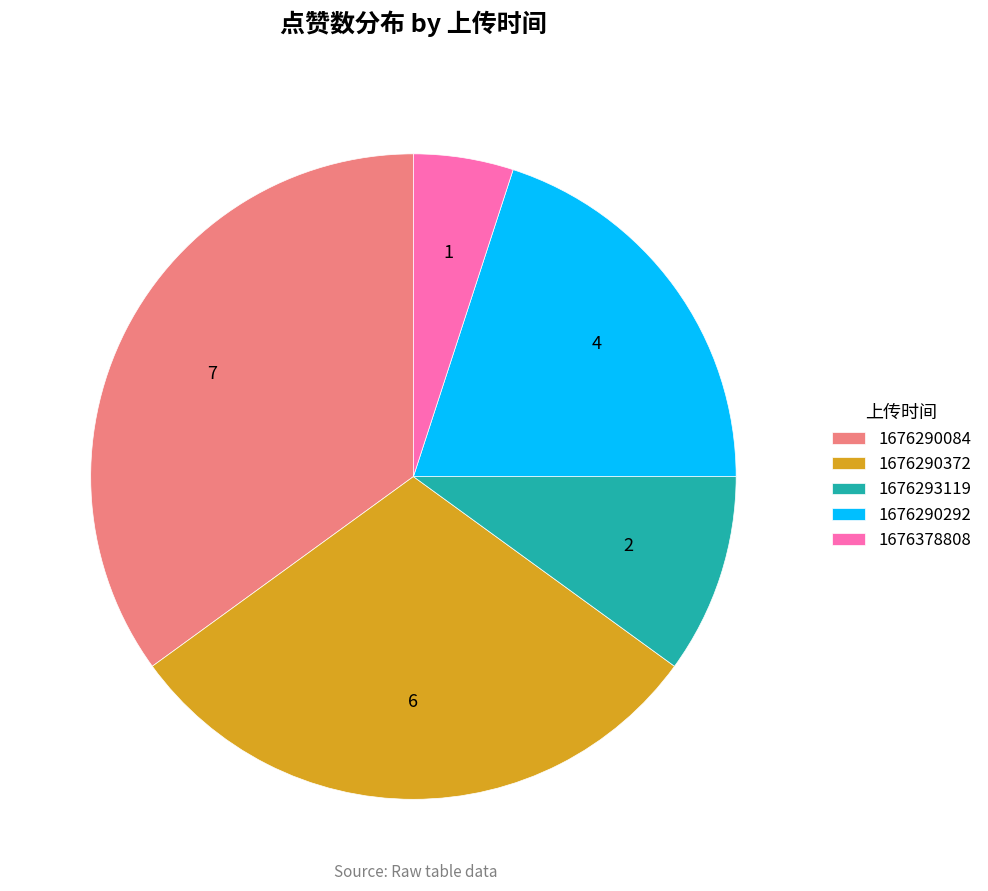

What is the ratio of the value at 1676290372 to the value at 1676378808?

6.0